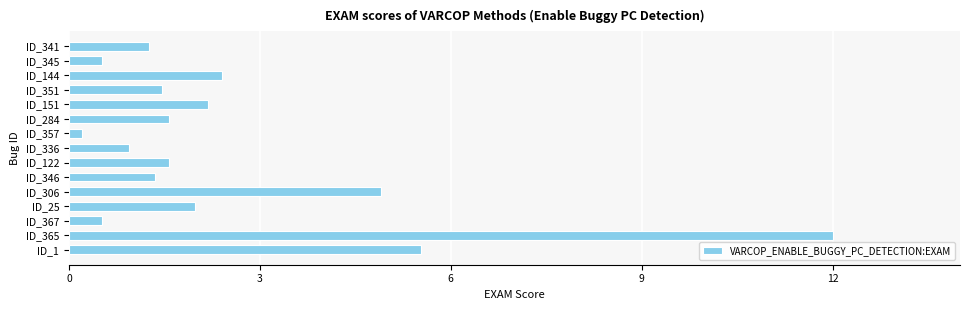

Reading bottom to top, list all the values displayed in this chart.

ID_1=5.5	ID_365=12.0	ID_367=0.5	ID_25=2.0	ID_306=4.9	ID_346=1.4	ID_122=1.6	ID_336=0.9	ID_357=0.2	ID_284=1.6	ID_151=2.2	ID_351=1.5	ID_144=2.4	ID_345=0.5	ID_341=1.3